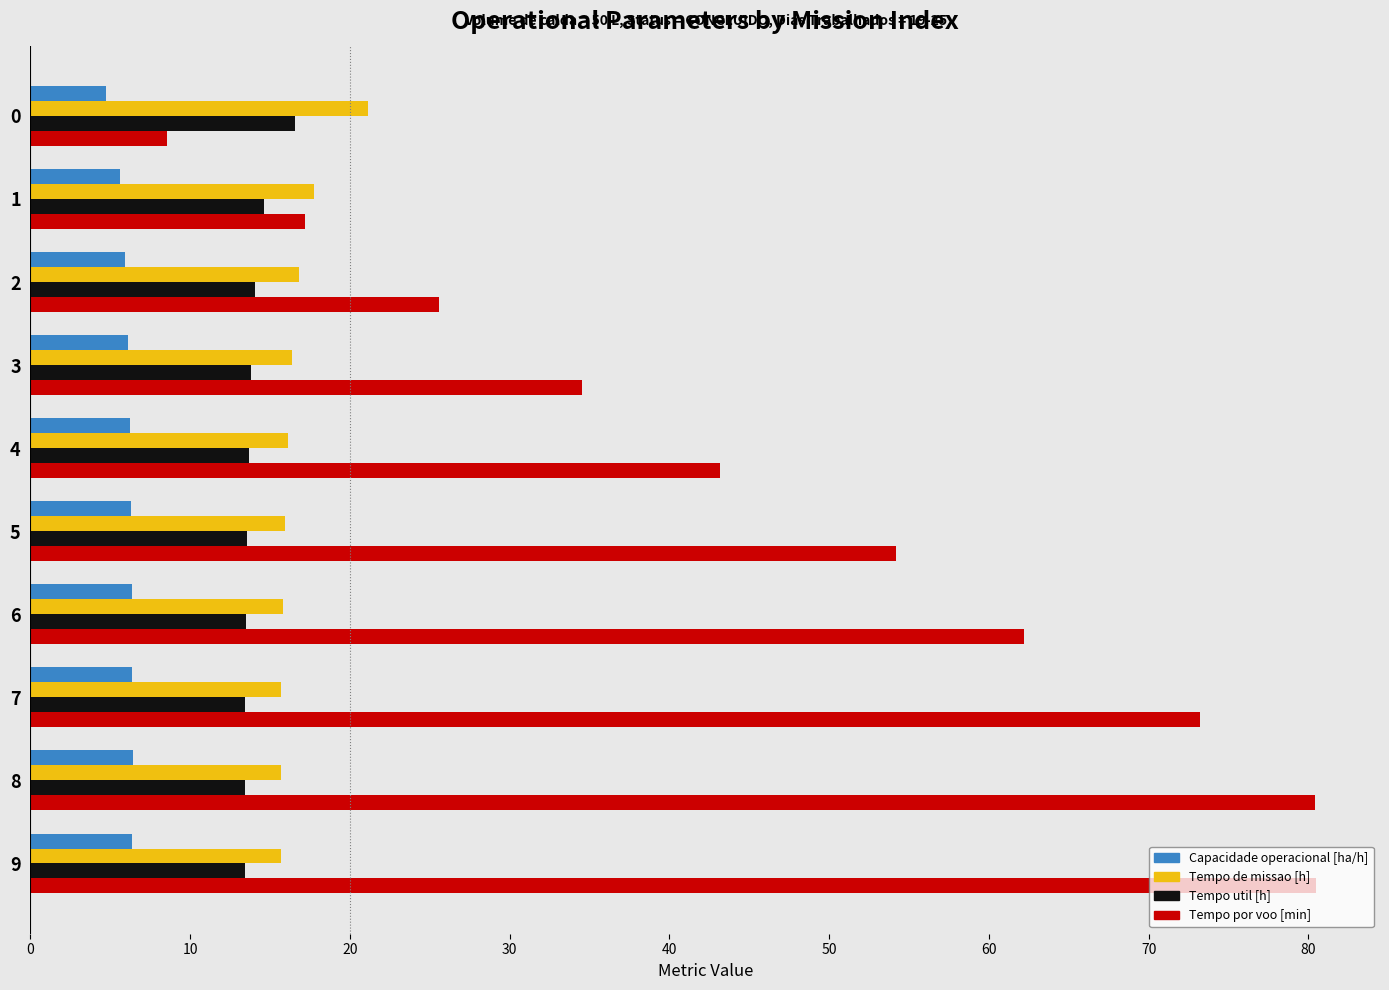

Rank the series by their maximum value, from lowest to highest.

Capacidade operacional [ha/h], Tempo util [h], Tempo de missao [h], Tempo por voo [min]